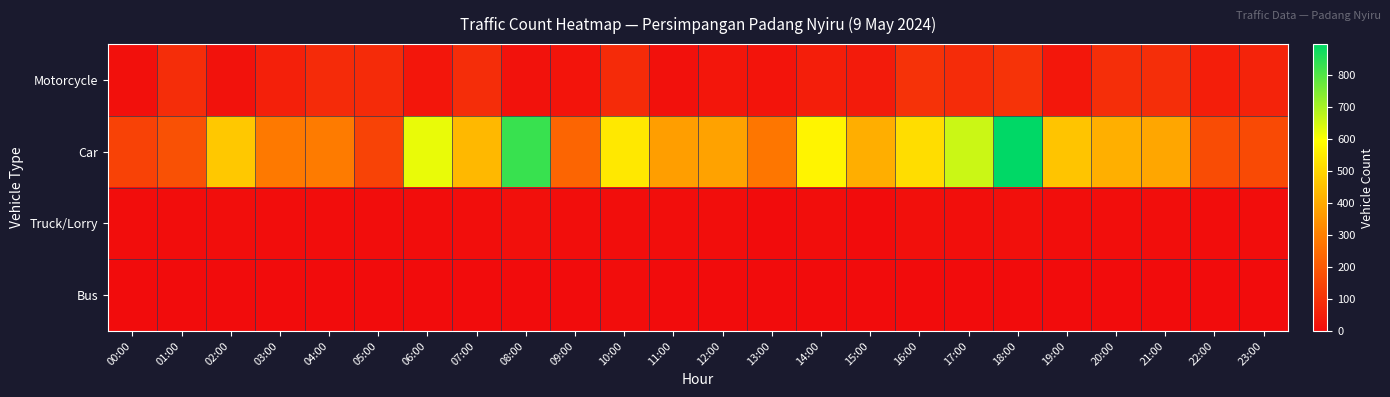

How many data points does each series have?

24